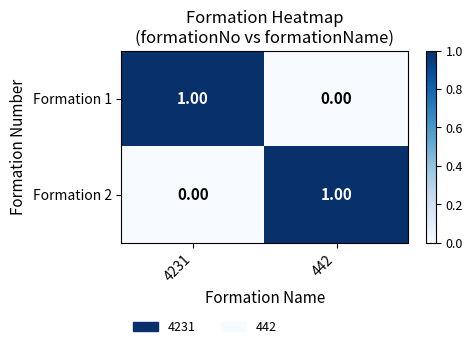

At 4231, list the series in order from largest to smallest.

Formation 1, Formation 2